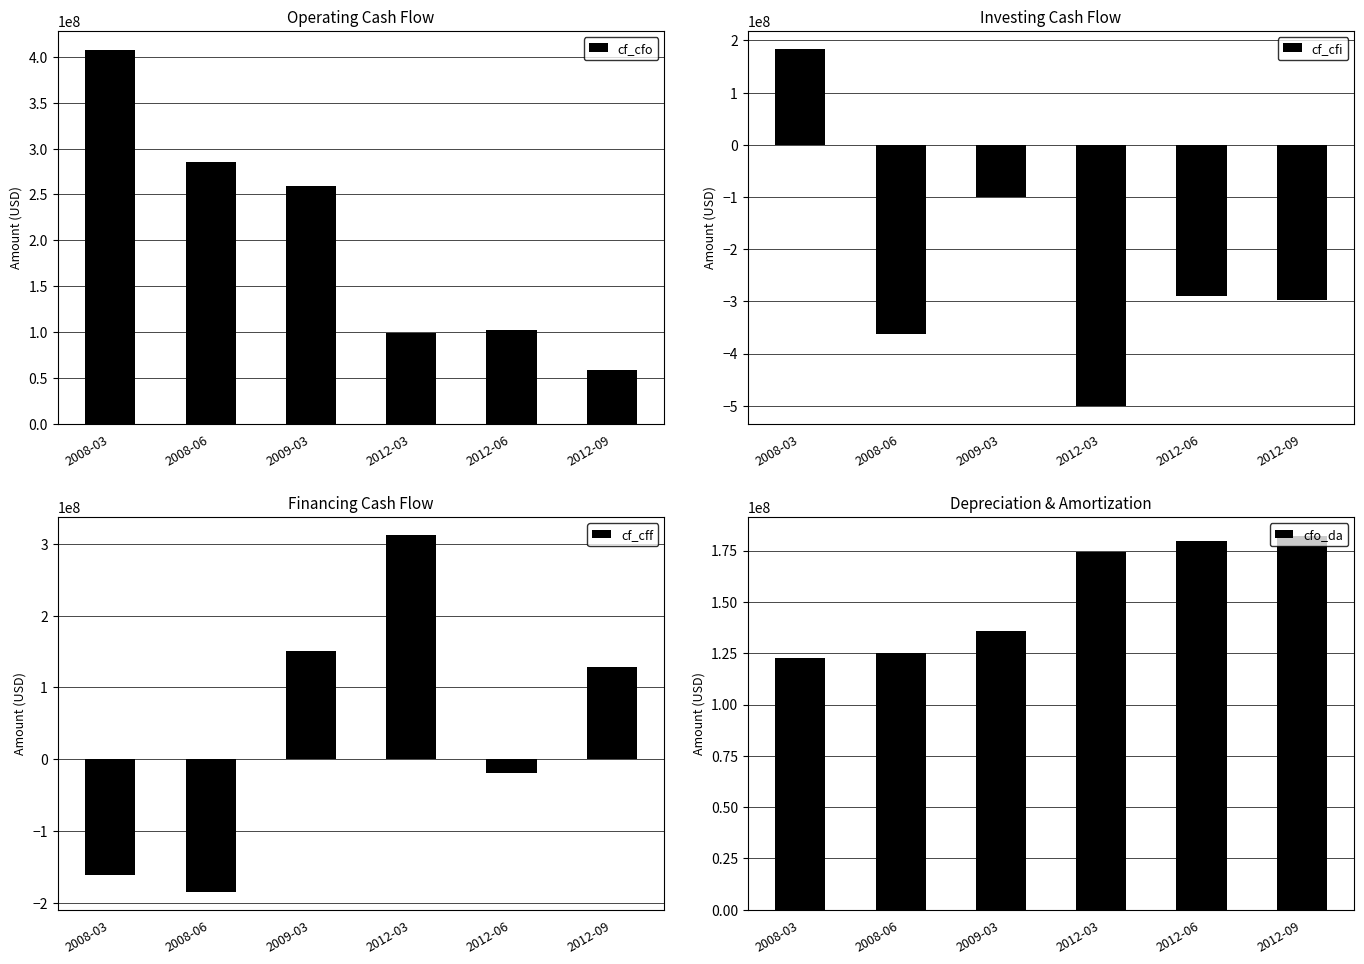

At which category is the sum across all series the highest?

2008-03